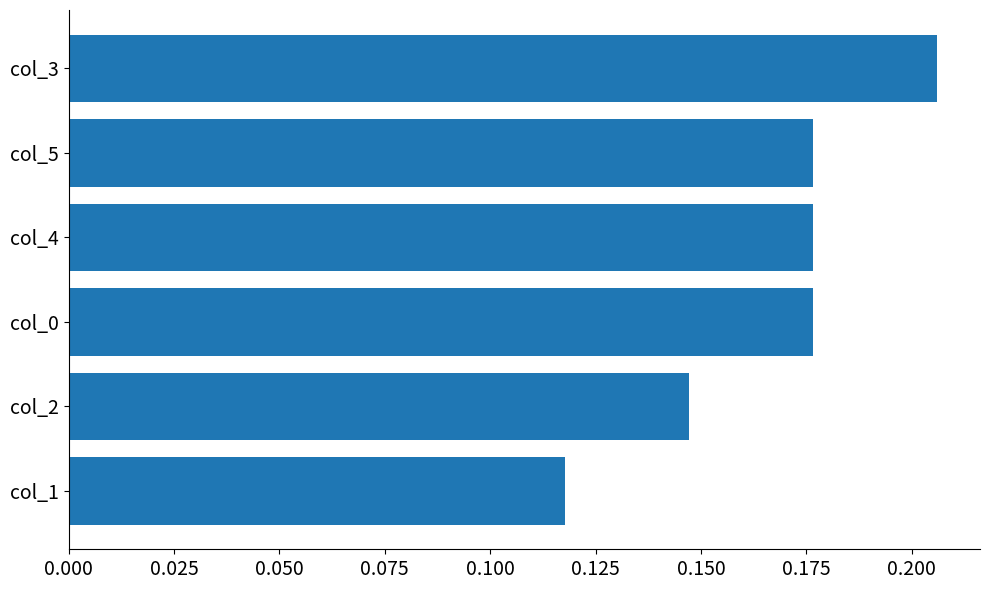

At which category does the chart reach its minimum across all series?

col_1